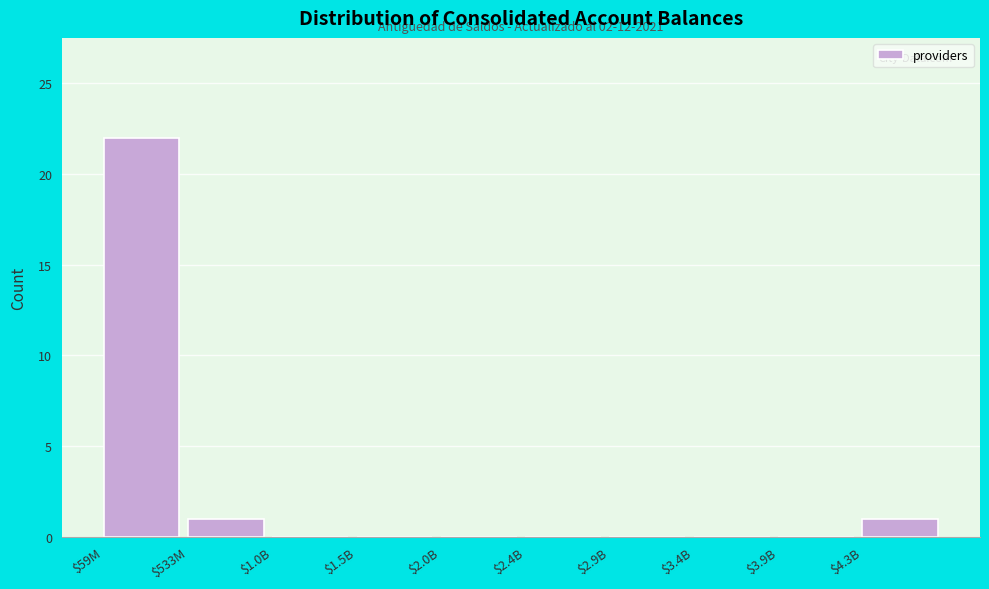

At which category does the chart reach its peak across all series?

$59M